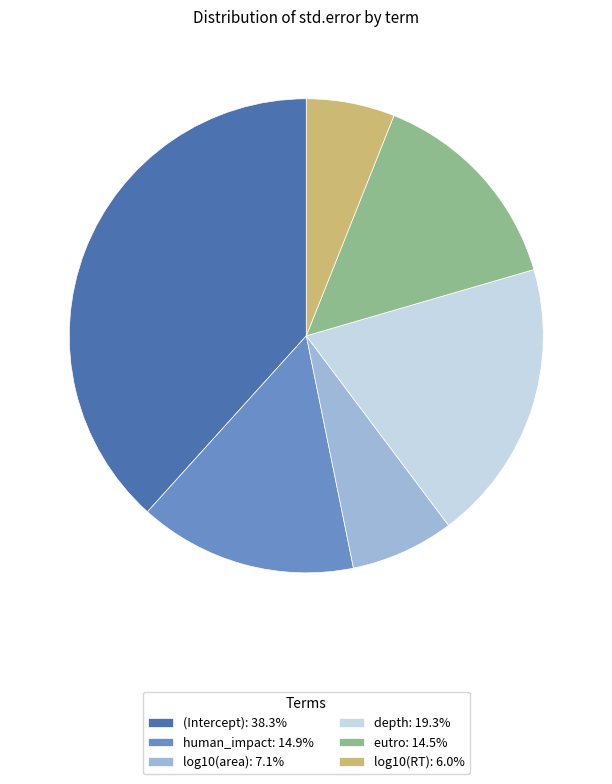

The eutro slice represents 25% of the pie. True or false?

False